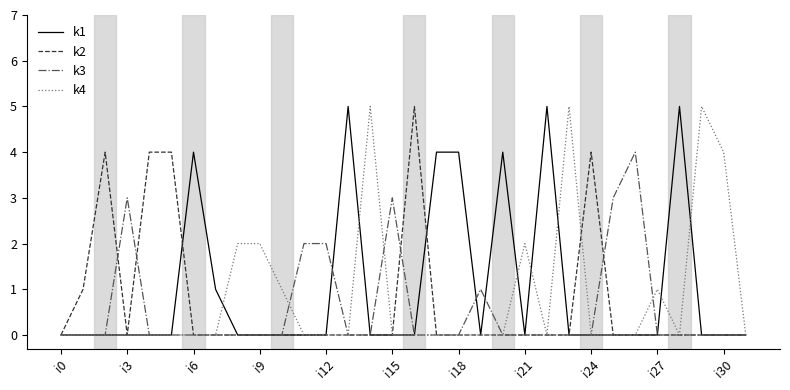

What is the maximum value shown in the chart?

5